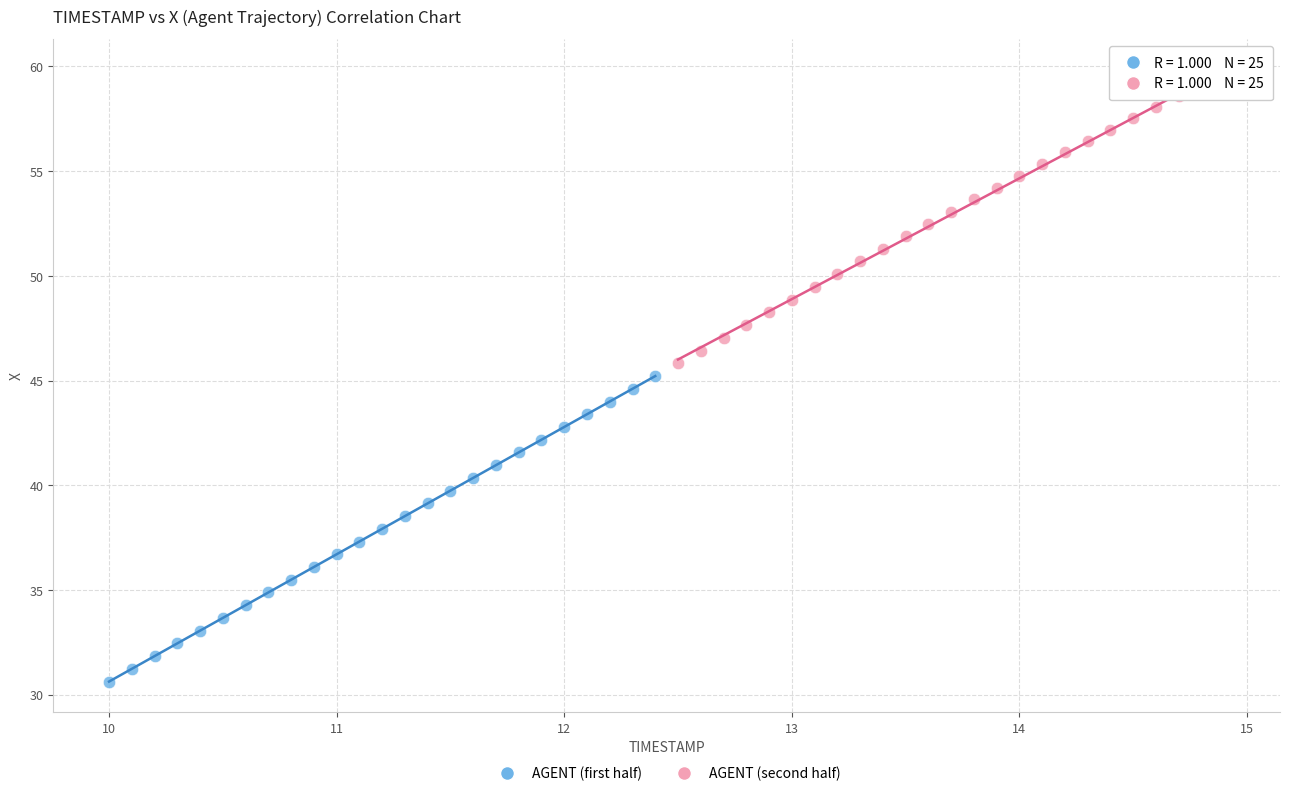

What are all the series names shown in the legend?

AGENT (first half), AGENT (second half)